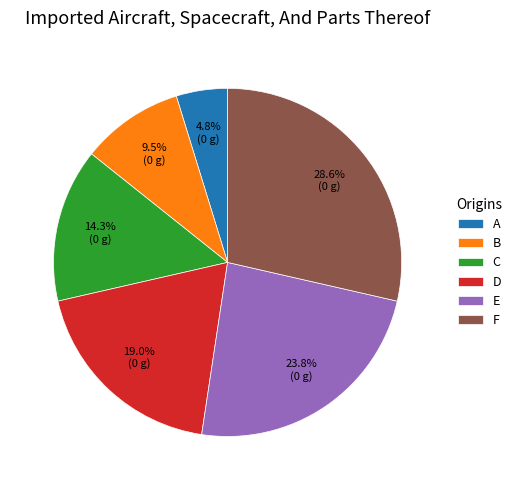

To the nearest percent, what percentage of the pie is A?

5%